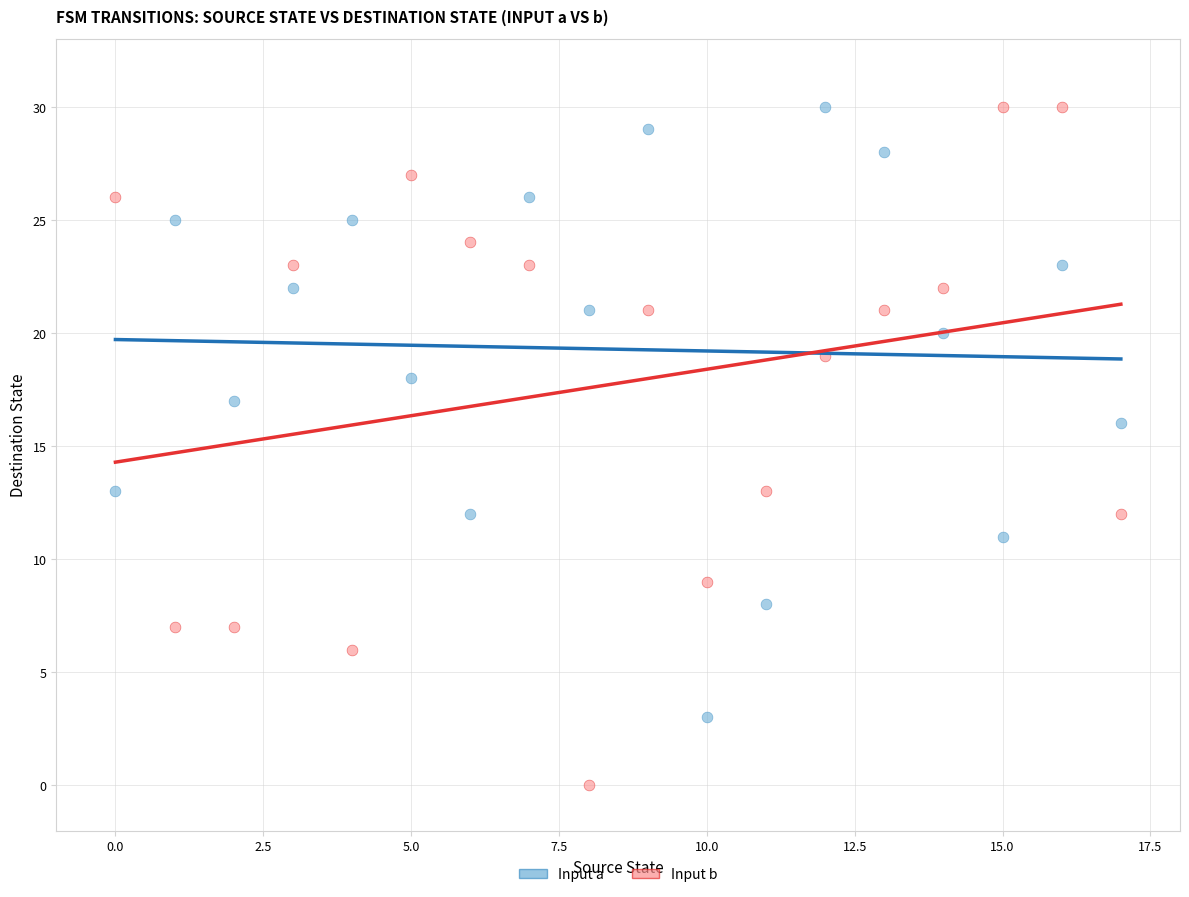

Which series has the widest spread of Y values?

Input b